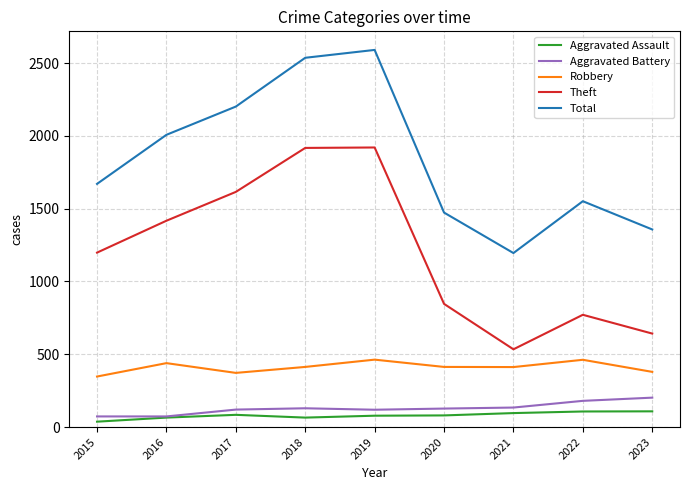

True or false: Total and Aggravated Battery cross at least once.

False